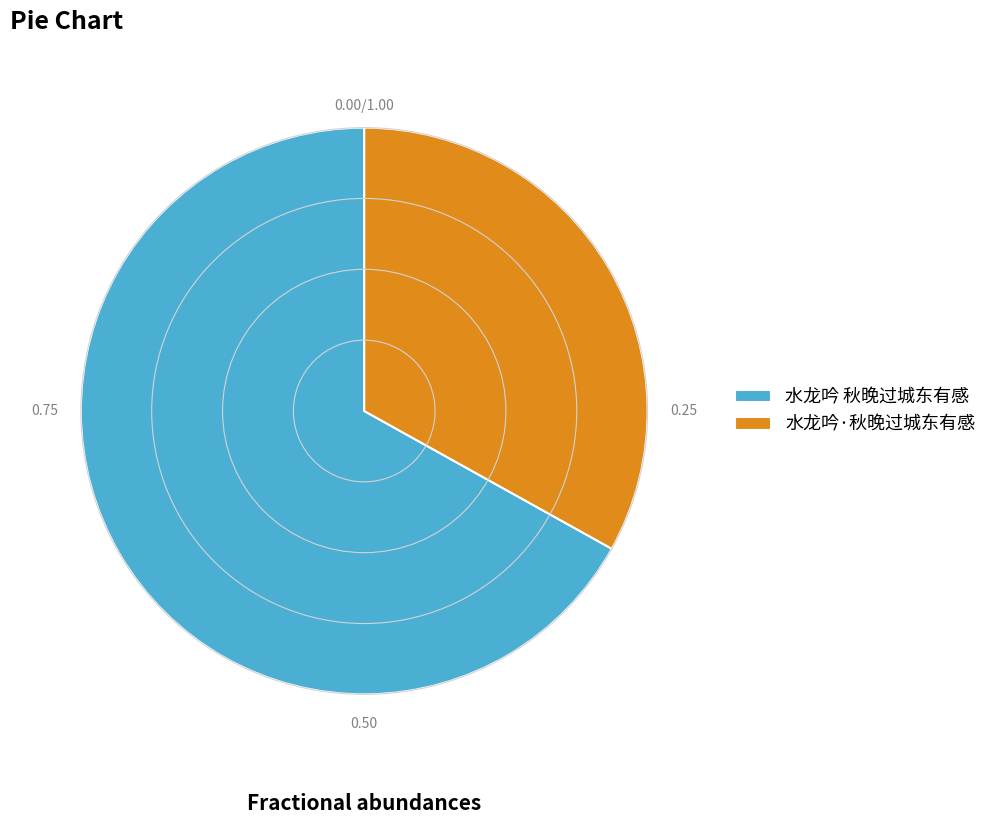

Approximately how many times larger is the value at 水龙吟·秋晚过城东有感 compared to 水龙吟 秋晚过城东有感?

0.5